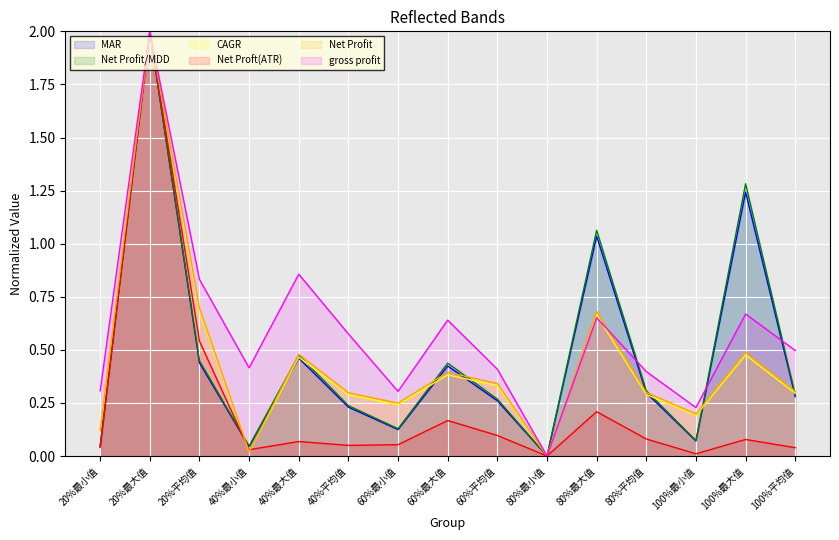

True or false: Net Profit and CAGR cross at least once.

False